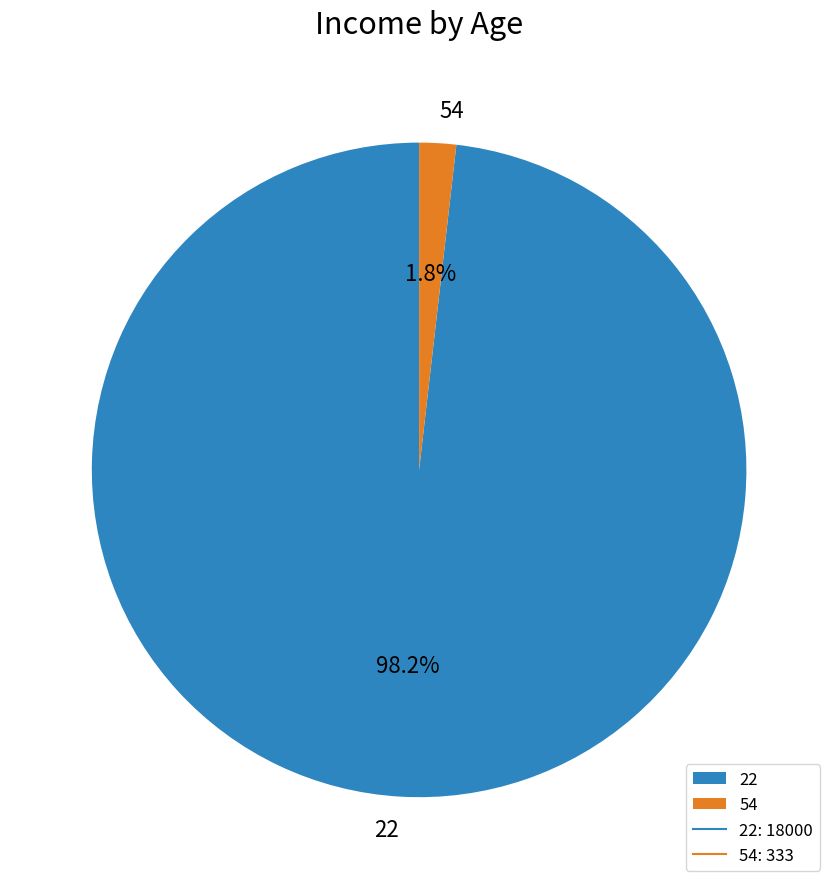

How many segments does this pie chart have?

2